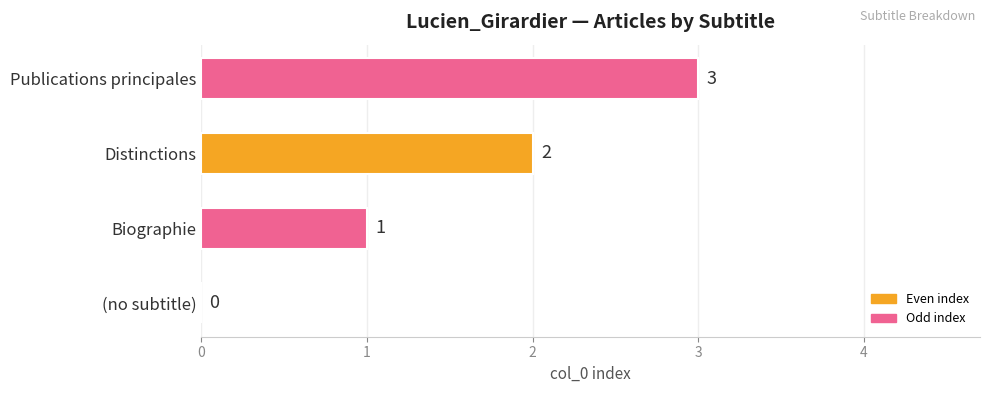

What is the sum of the values at Biographie and Publications principales?

4